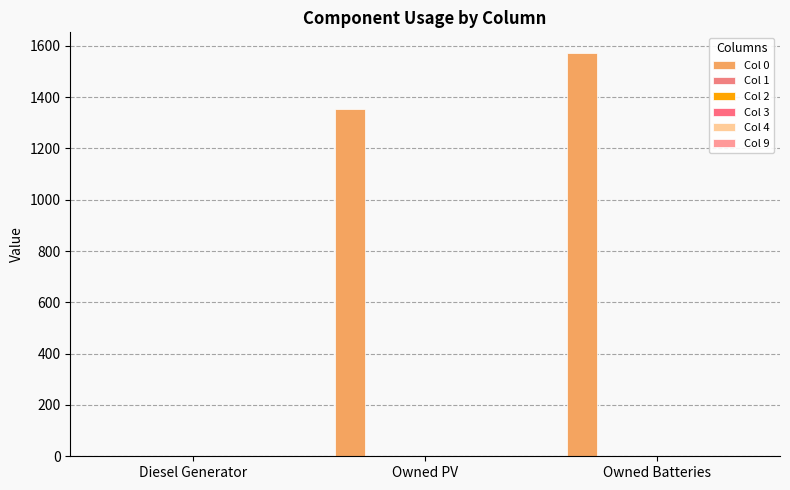

Which series has the largest total across all categories?

Col 0